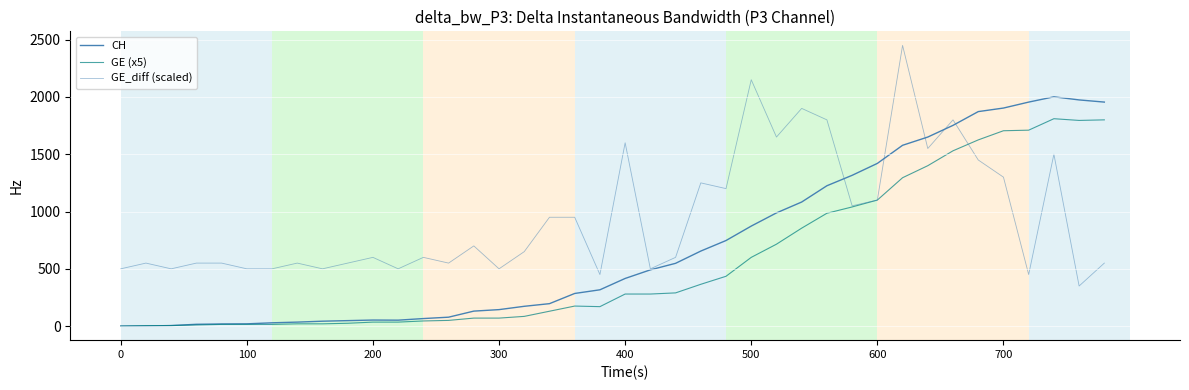

List the series in order of their peak value, highest first.

GE_diff (scaled), CH, GE (x5)